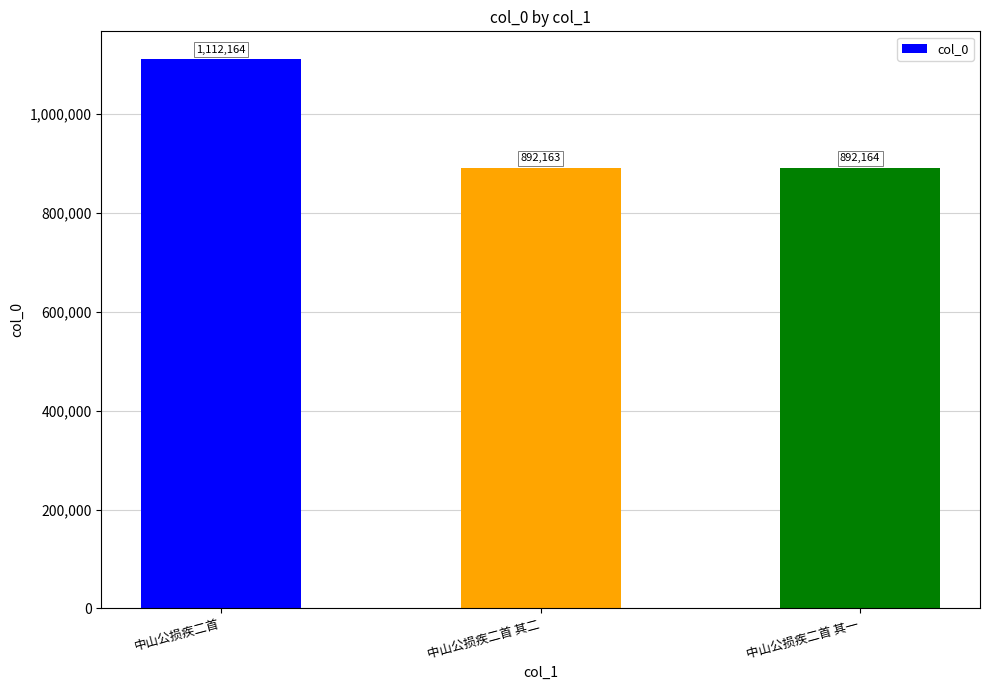

What is the change in value from 中山公损疾二首 to 中山公损疾二首 其二?

-220001